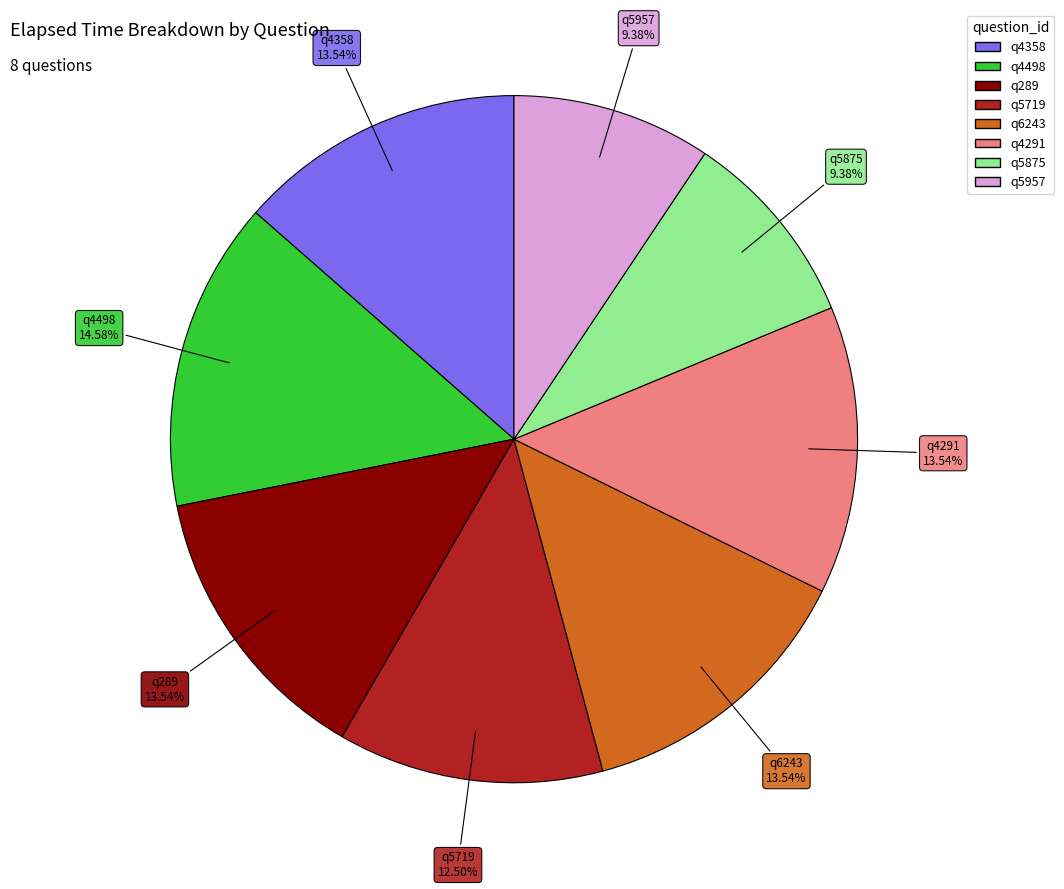

What is the largest slice in the pie chart?

q4498